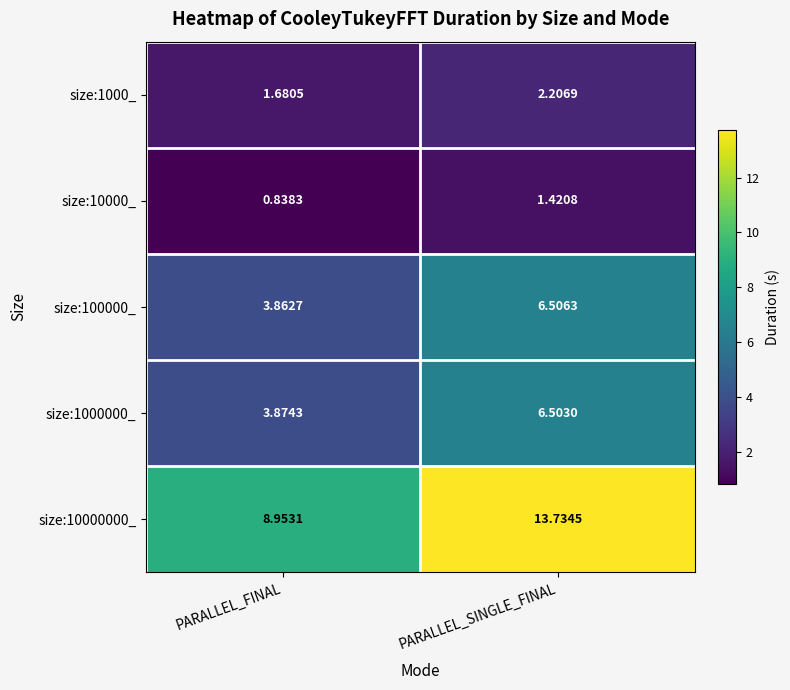

Is the value of size:1000_ at PARALLEL_SINGLE_FINAL greater than the value of size:1000000_ at PARALLEL_SINGLE_FINAL?

No